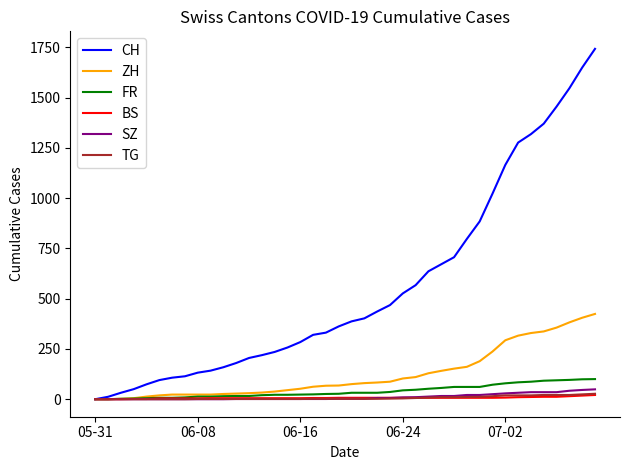

What is the average value of the ZH series?

124